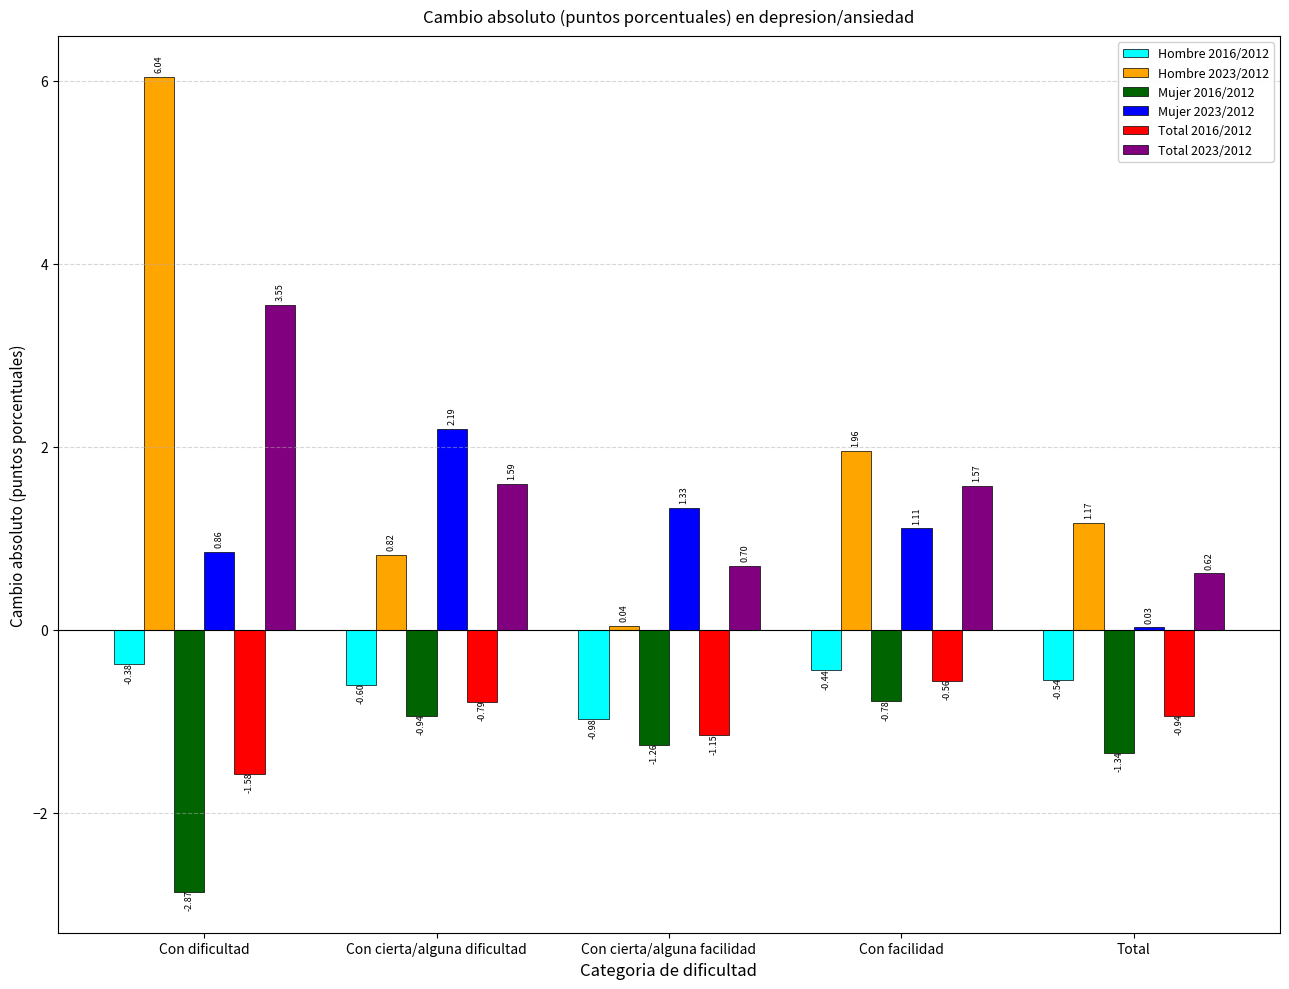

At which label does Hombre 2023/2012 reach its peak?

Con dificultad